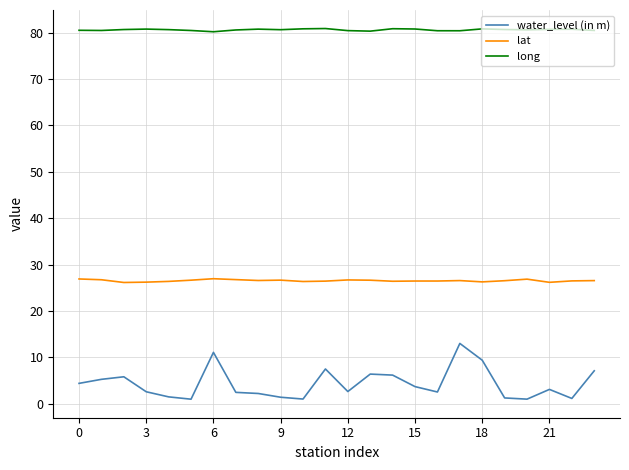

Which series has the largest range (max minus min)?

water_level (in m)